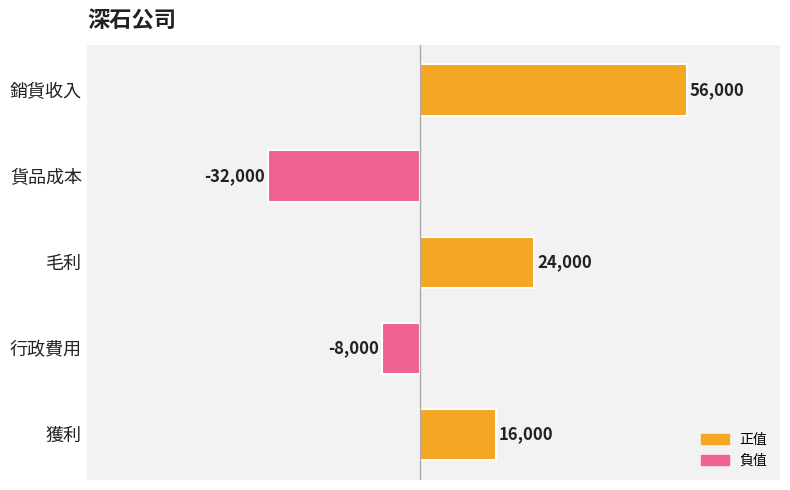

What is the minimum value shown in the chart?

-32000